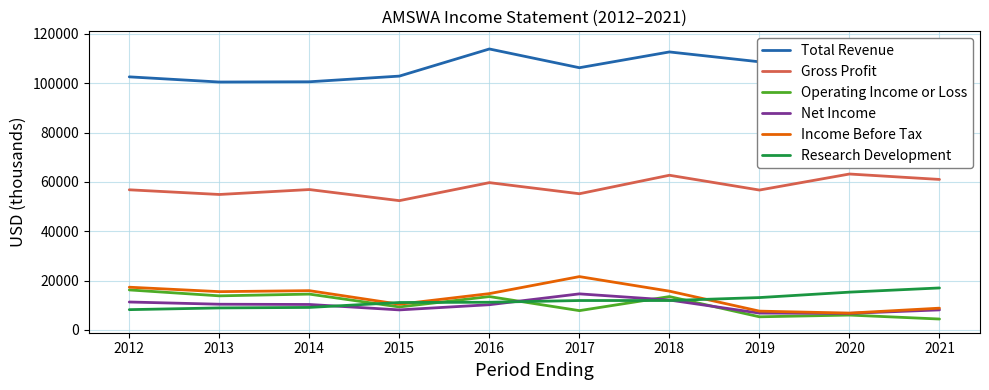

What is the smallest value displayed?

4400